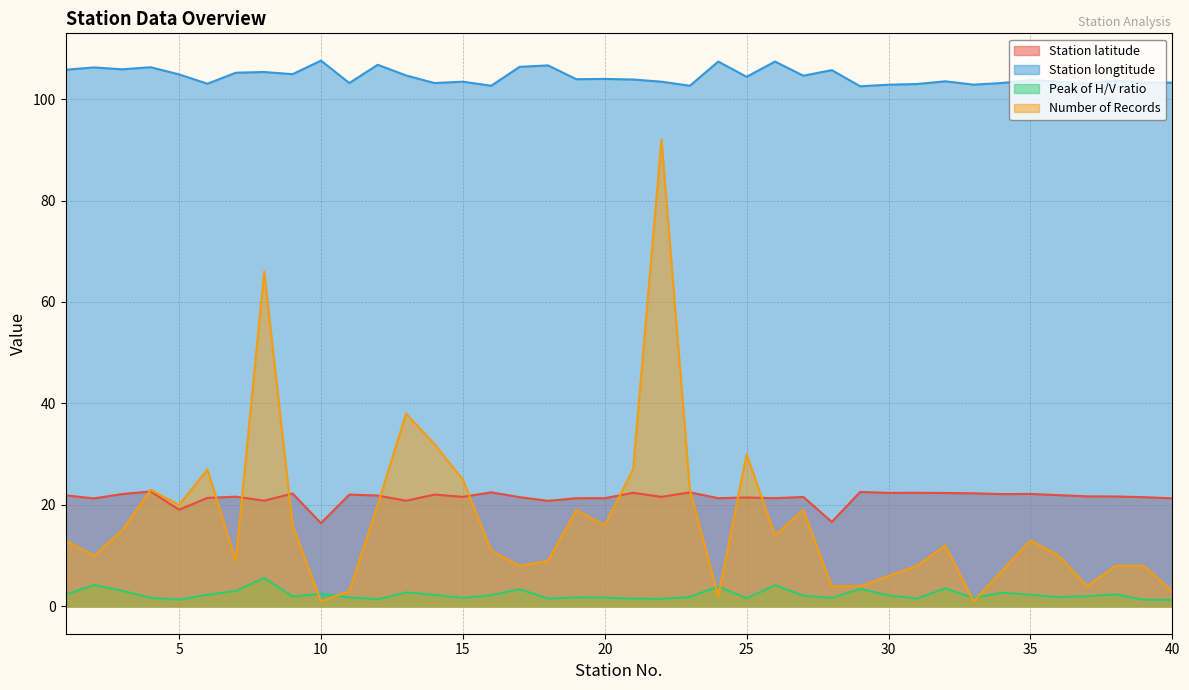

True or false: Number of Records and Station latitude intersect in this chart.

True